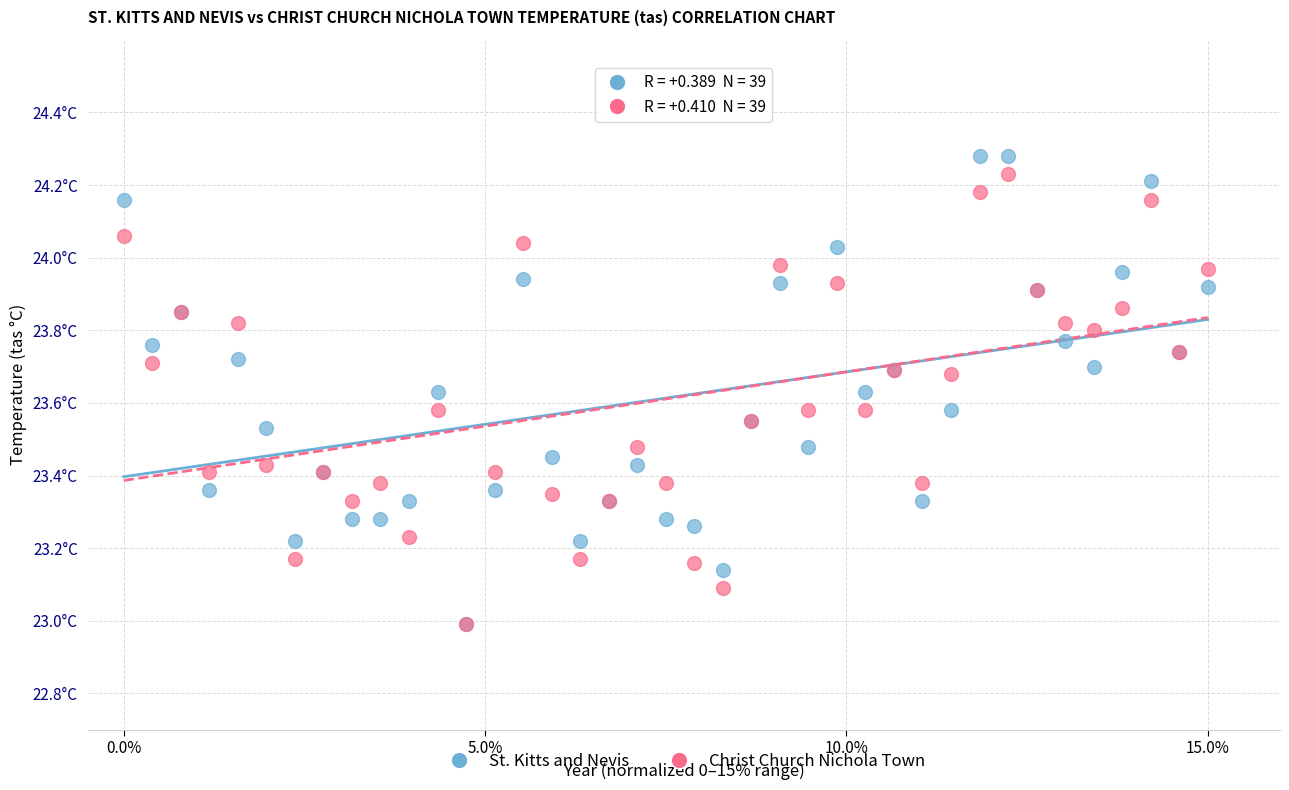

Which series has the widest spread of Y values?

St. Kitts and Nevis